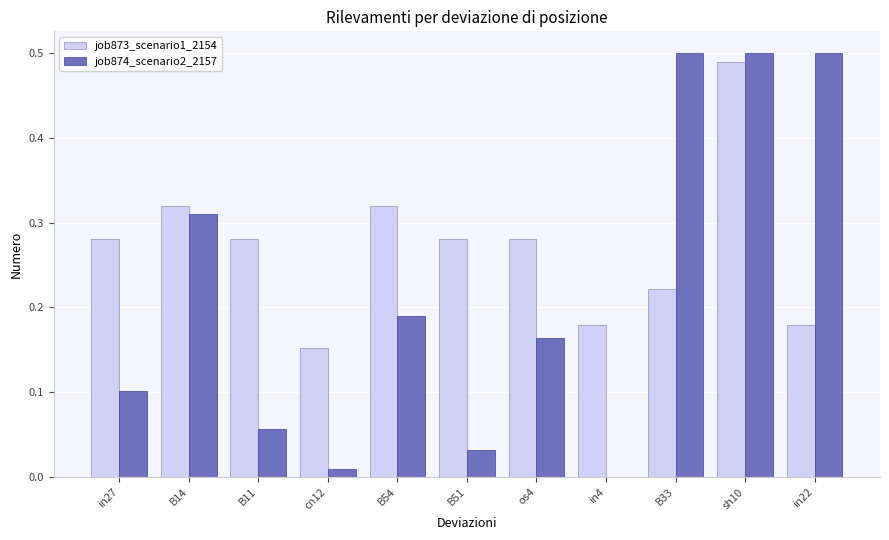

The job874_scenario2_2157 series shows 0.1 at in27. True or false?

True